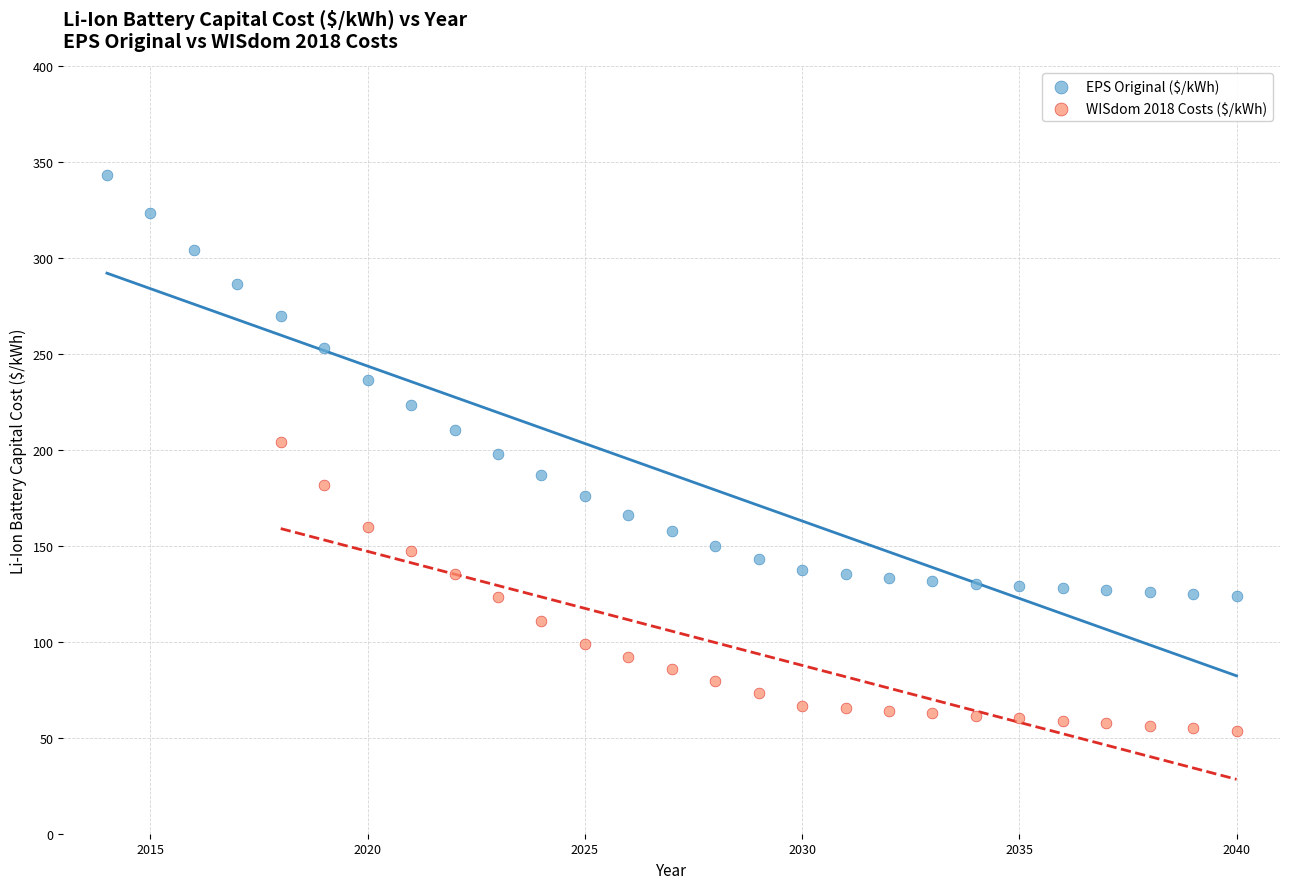

Which series contains the lowest Y value?

WISdom 2018 Costs ($/kWh)